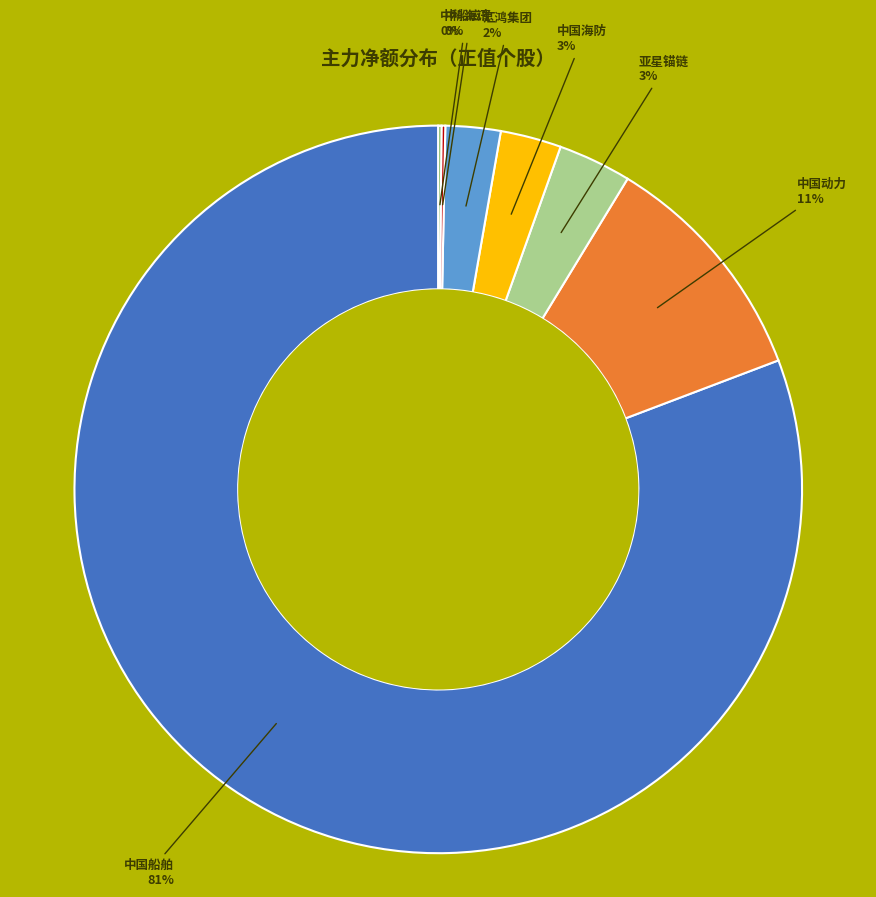

To the nearest percent, what is the difference between the largest and smallest slice percentages?

81%